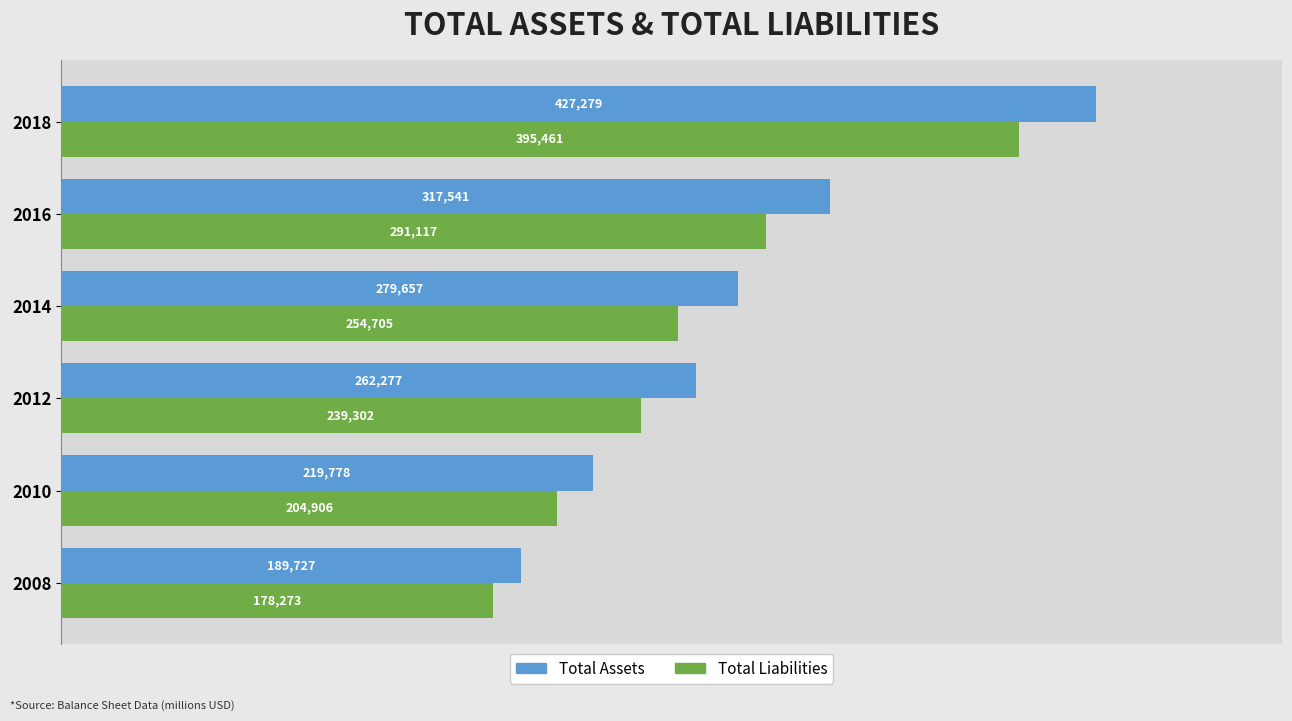

The value of Total Liabilities at 2016 is 470512. True or false?

False